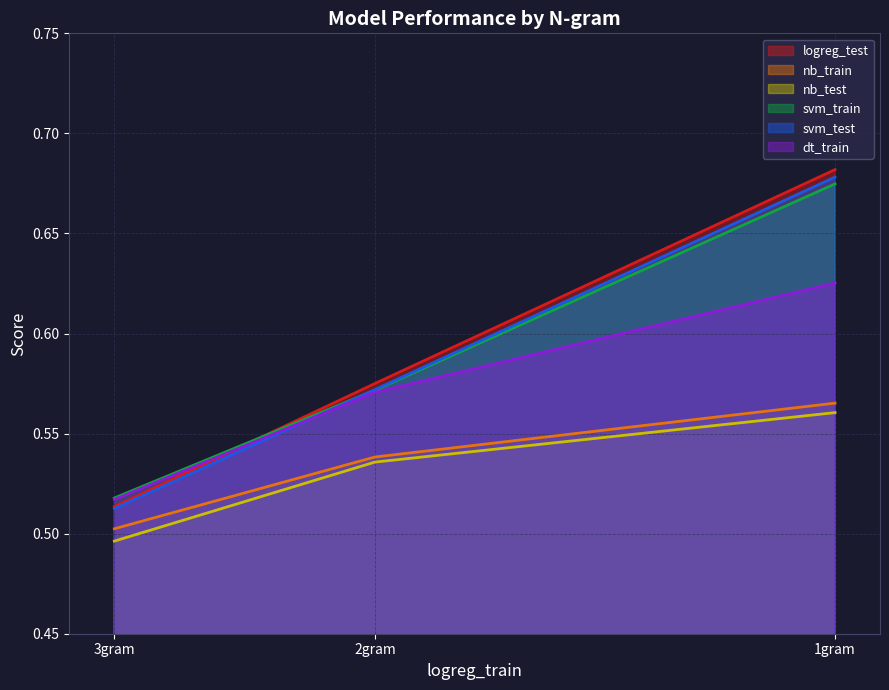

How many nb_train values are between 0 and 1?

3